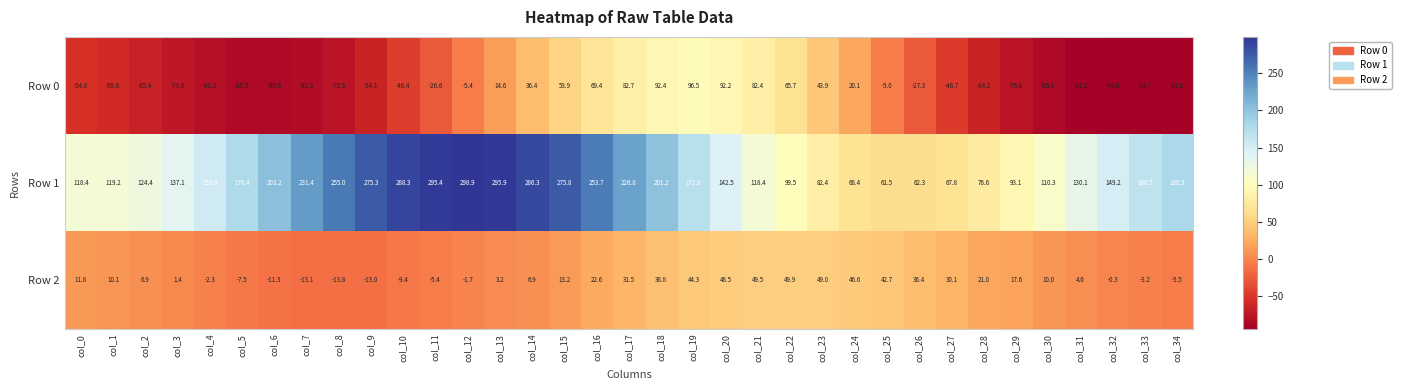

Which series has the largest total across all categories?

Row 1